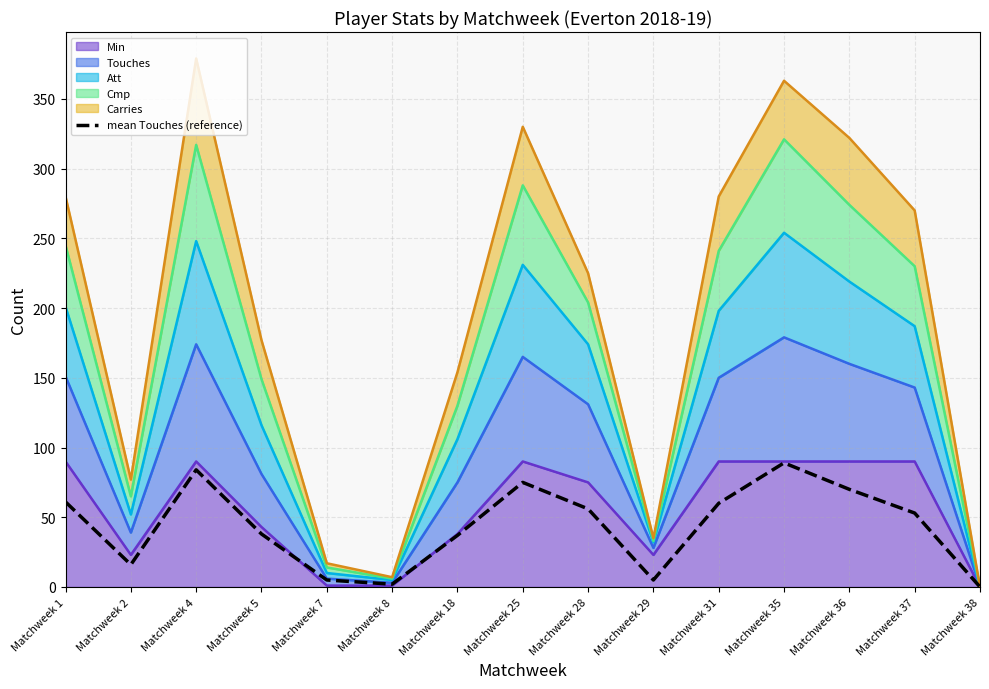

Reading left to right, what are all the values shown in this chart?

61	16	84	38	5	2	37	75	56	5	60	89	70	53	0